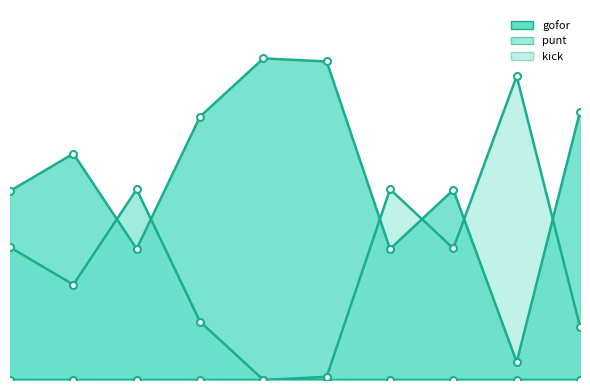

How many times do punt and gofor cross each other?

5